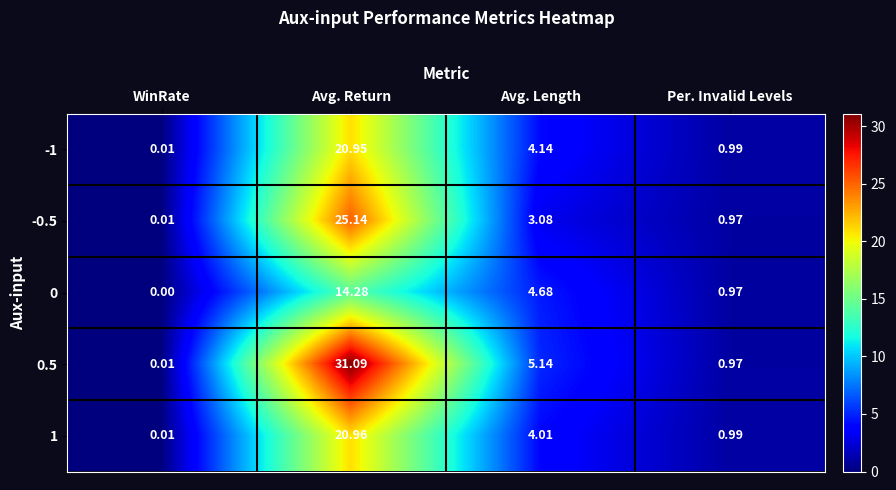

At which label does 0.5 reach its minimum?

WinRate